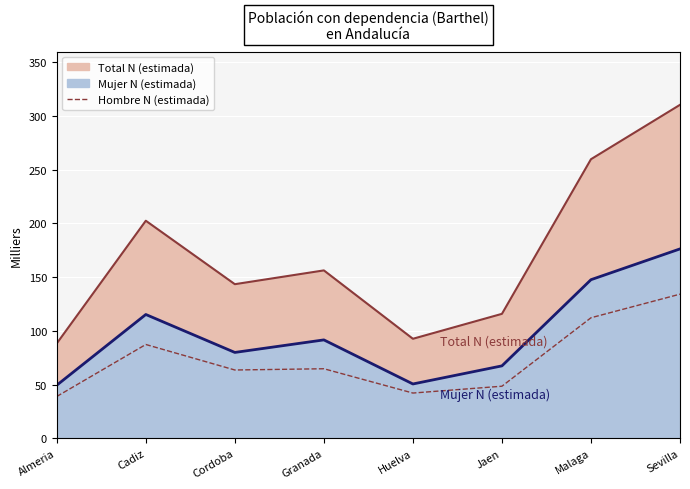

Reading left to right, transcribe all the data shown in this chart.

Hombre N (estimada): Almeria=38896	Cadiz=87295	Cordoba=63546	Granada=64712	Huelva=42080	Jaen=48446	Malaga=112185	Sevilla=134168
Mujer N (estimada): Almeria=49391	Cadiz=115228	Cordoba=79897	Granada=91574	Huelva=50532	Jaen=67388	Malaga=147625	Sevilla=176297
Total N (estimada): Almeria=88286	Cadiz=202523	Cordoba=143443	Granada=156285	Huelva=92612	Jaen=115834	Malaga=259810	Sevilla=310465